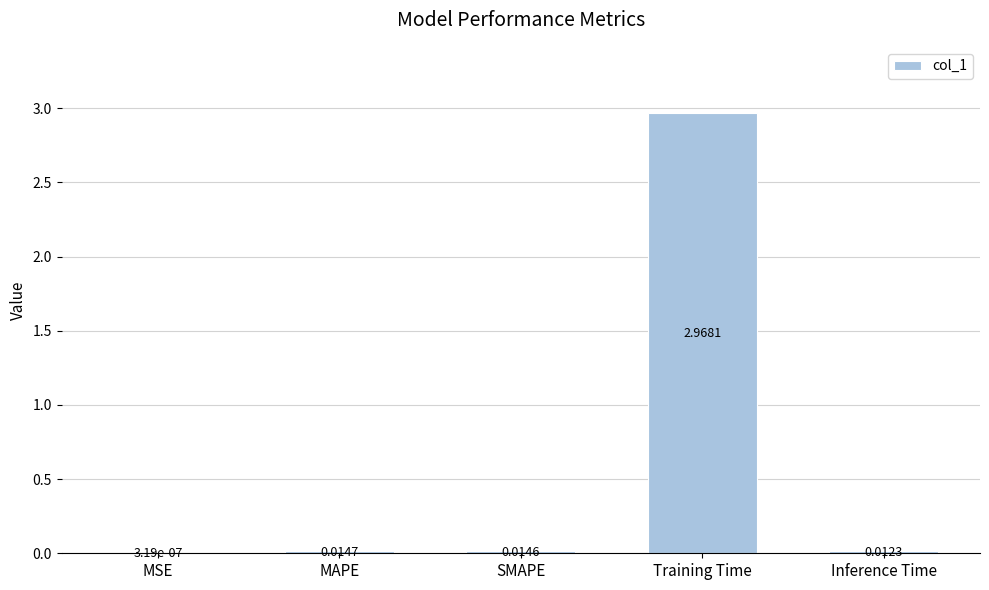

Which has a higher value, Inference Time or Training Time?

Training Time